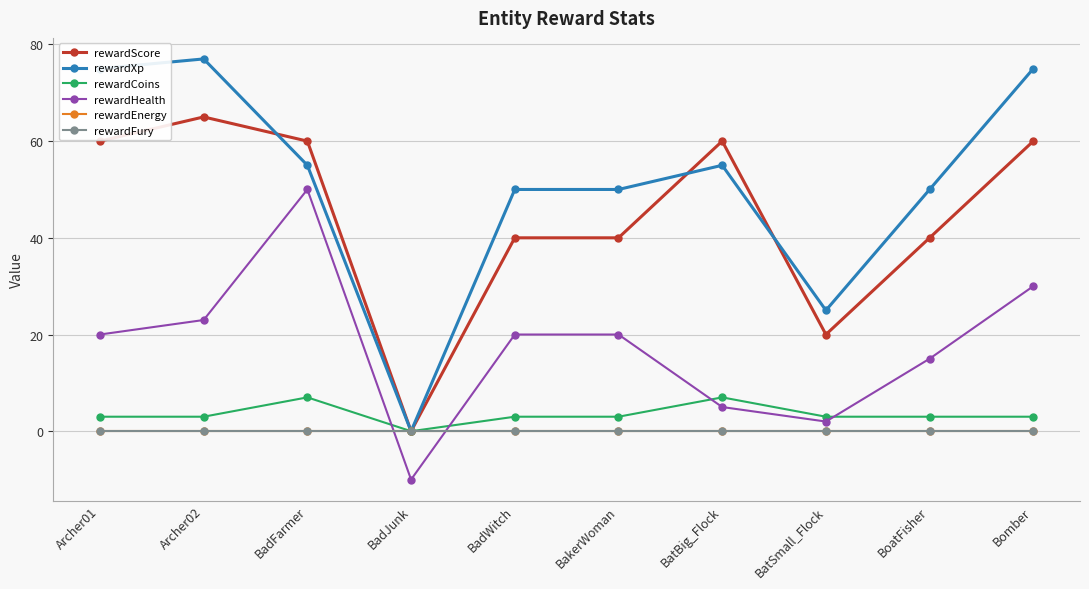

How many values in the rewardScore series are below 60?

5